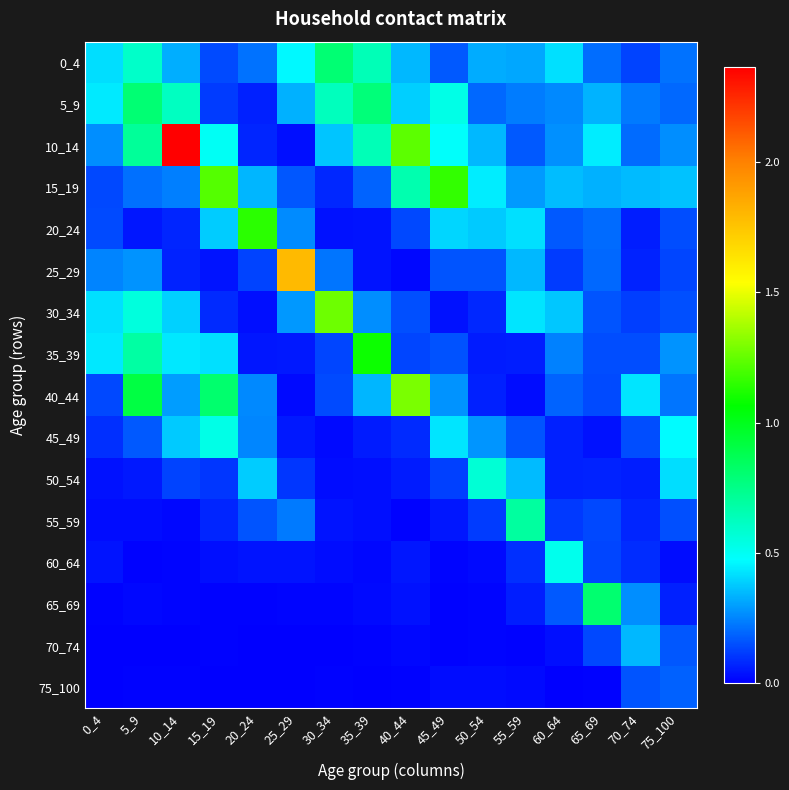

Count the number of categories in the chart.

16